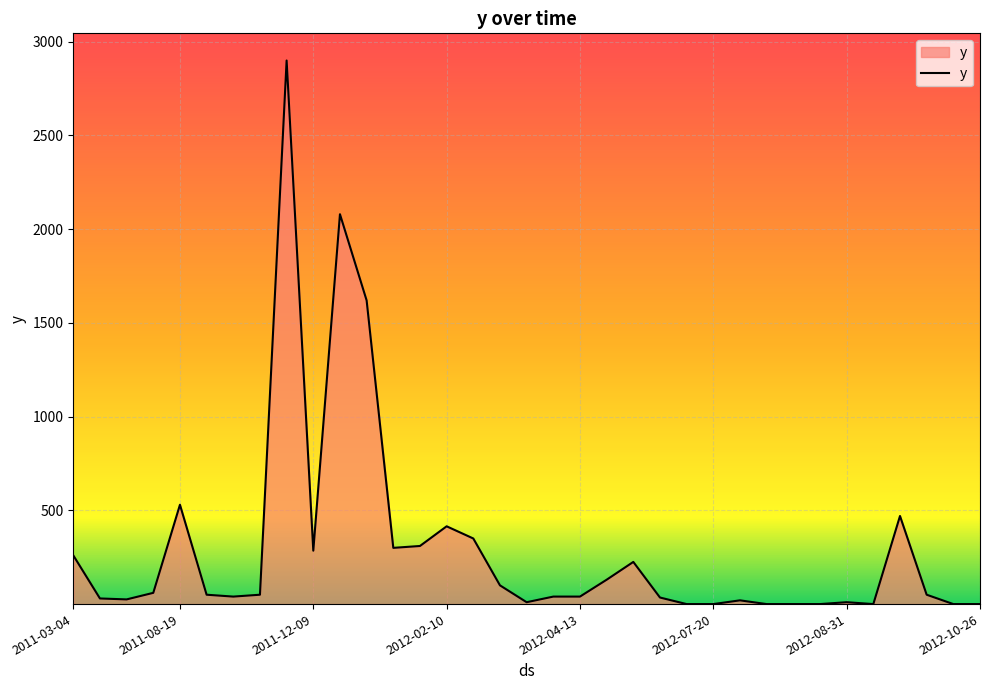

How many values are below 50?

17